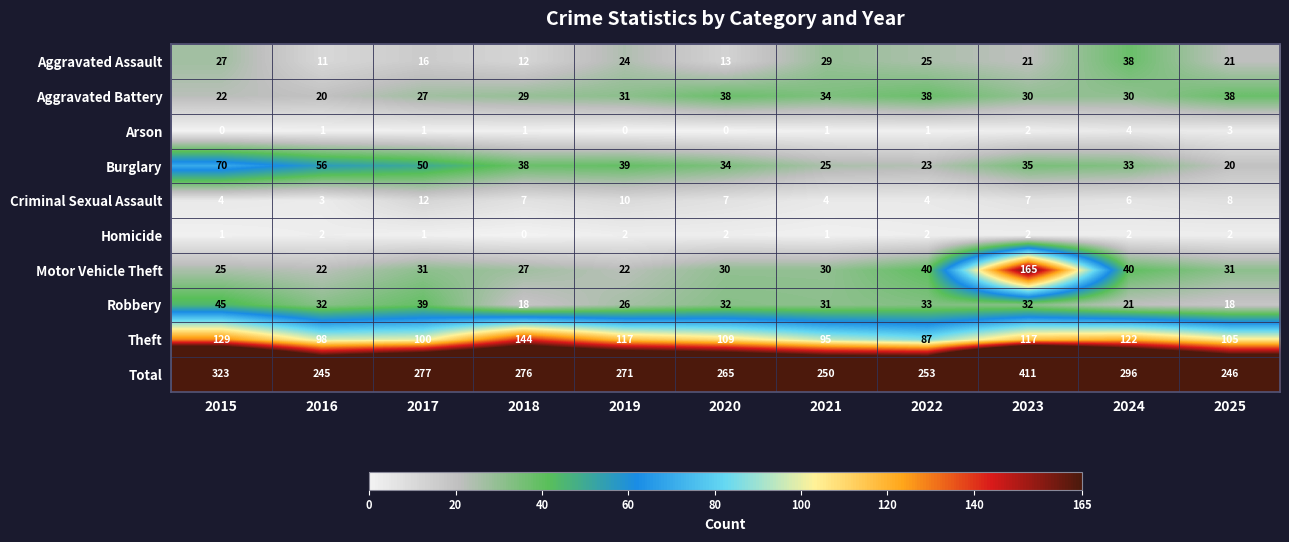

At which category is the sum across all series the highest?

2023